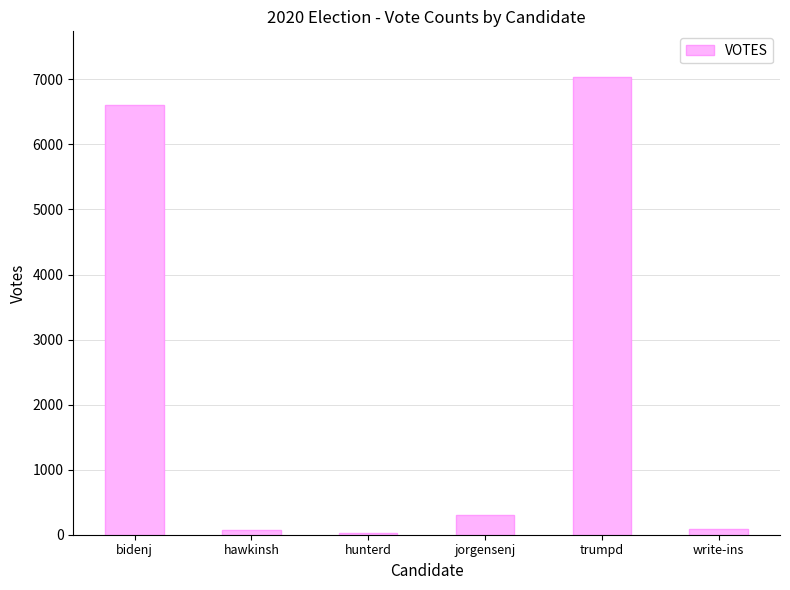

At which category does the chart reach its peak across all series?

trumpd